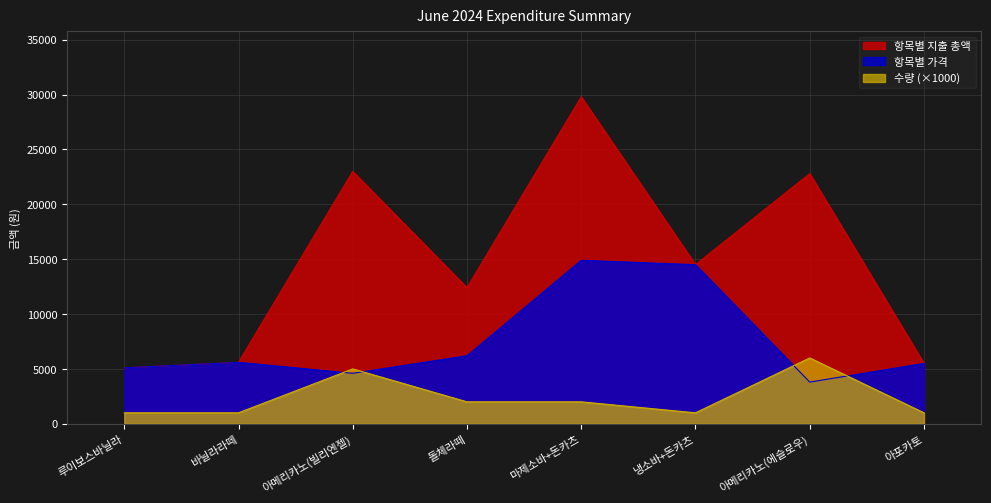

What are all the series names shown in the legend?

항목별 지출 총액, 항목별 가격, 수량 (×1000)